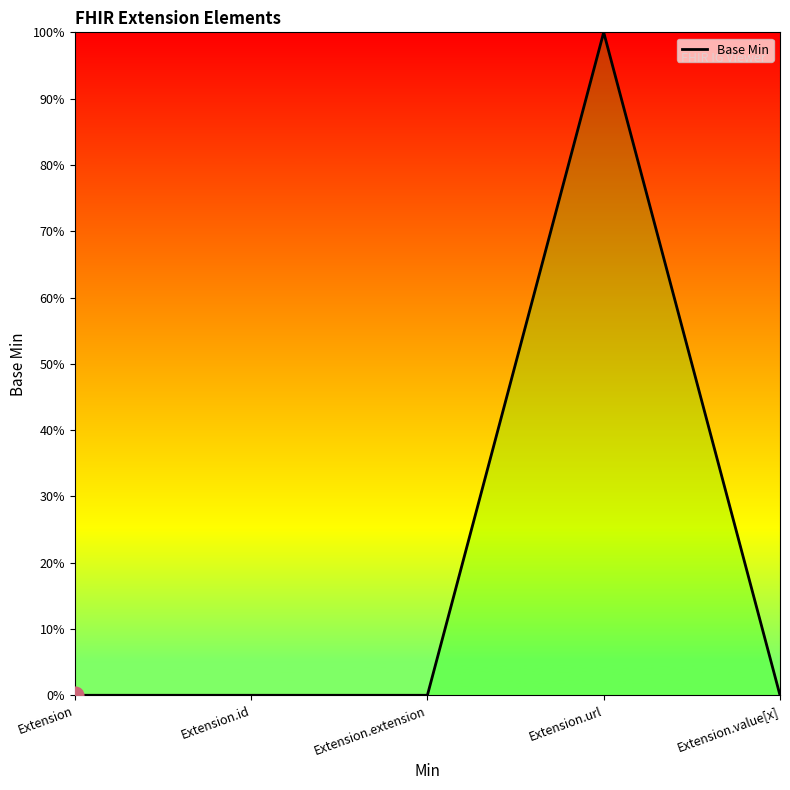

Does the chart have visible grid lines?

No